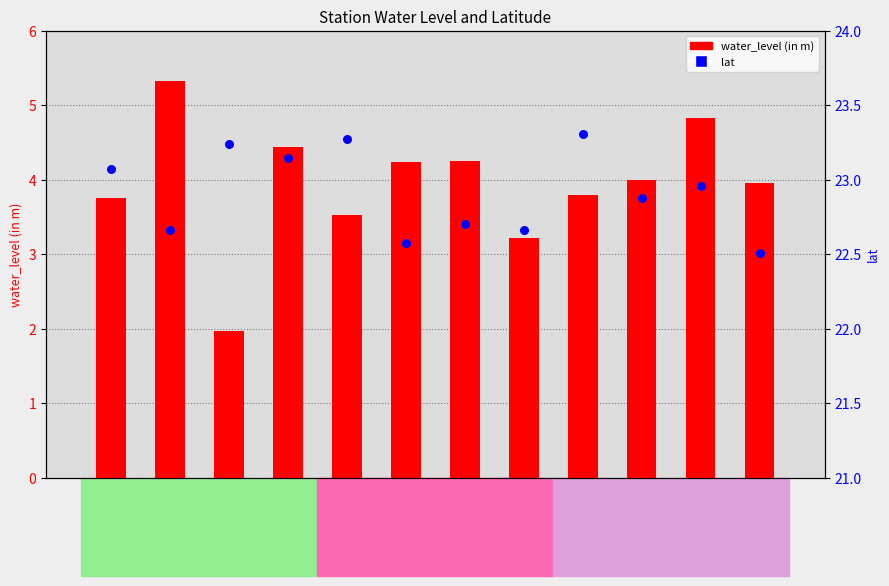

Which series reaches the minimum Y coordinate?

water_level (in m)